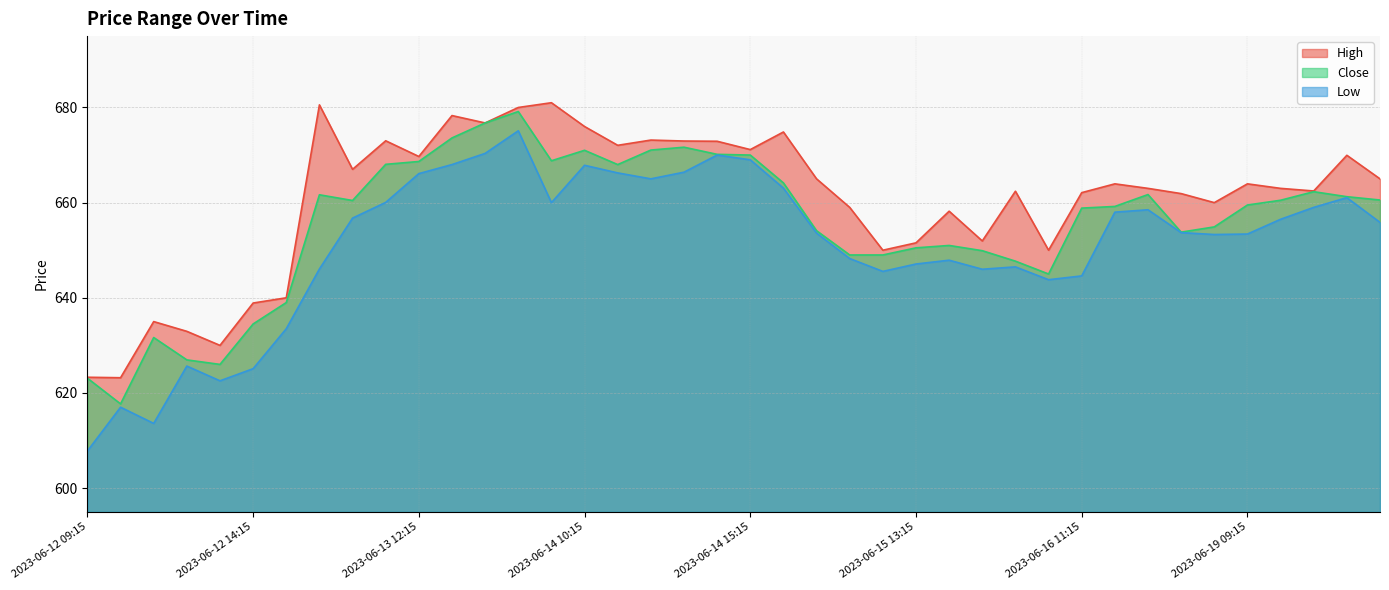

At 2023-06-16 09:15, list the series in order from largest to smallest.

High, Close, Low